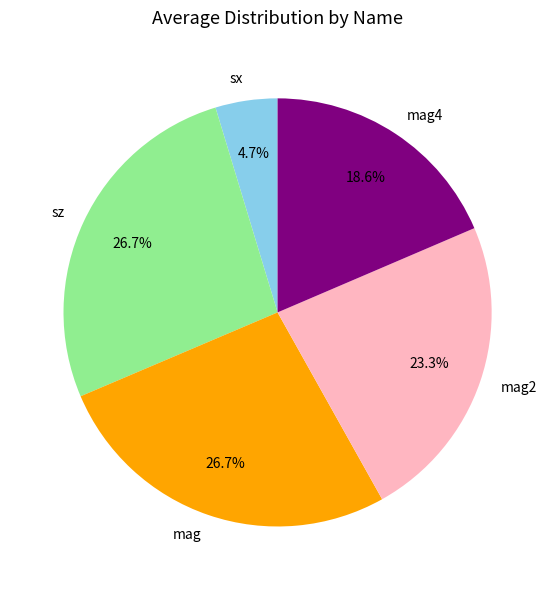

Which slice is the smallest?

sx